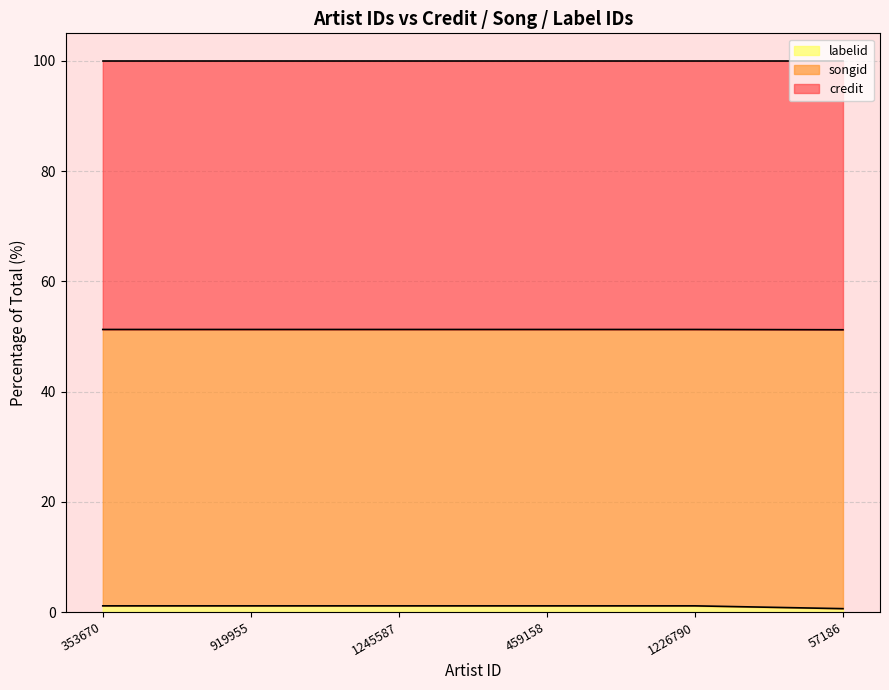

Does the chart have visible grid lines?

Yes